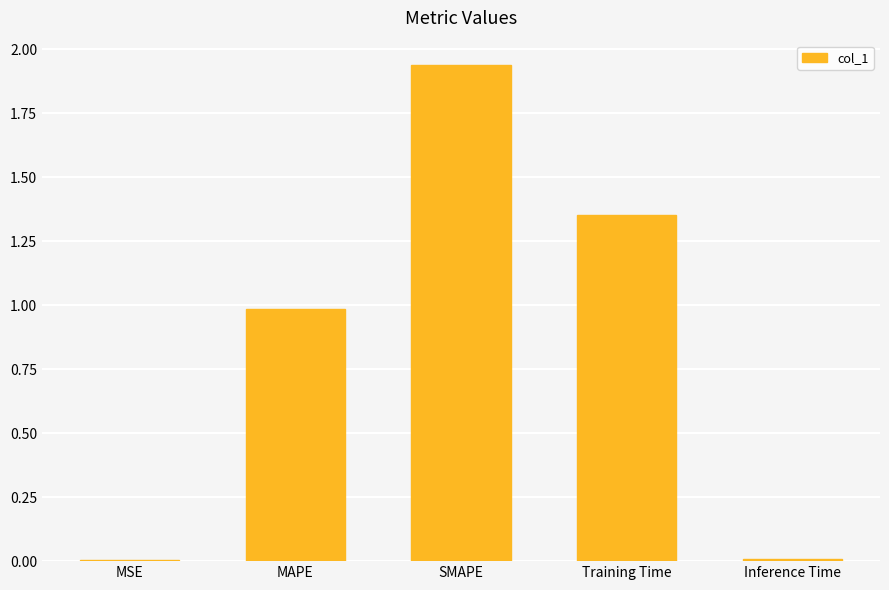

True or false: the data shows 0.6 at MAPE.

False